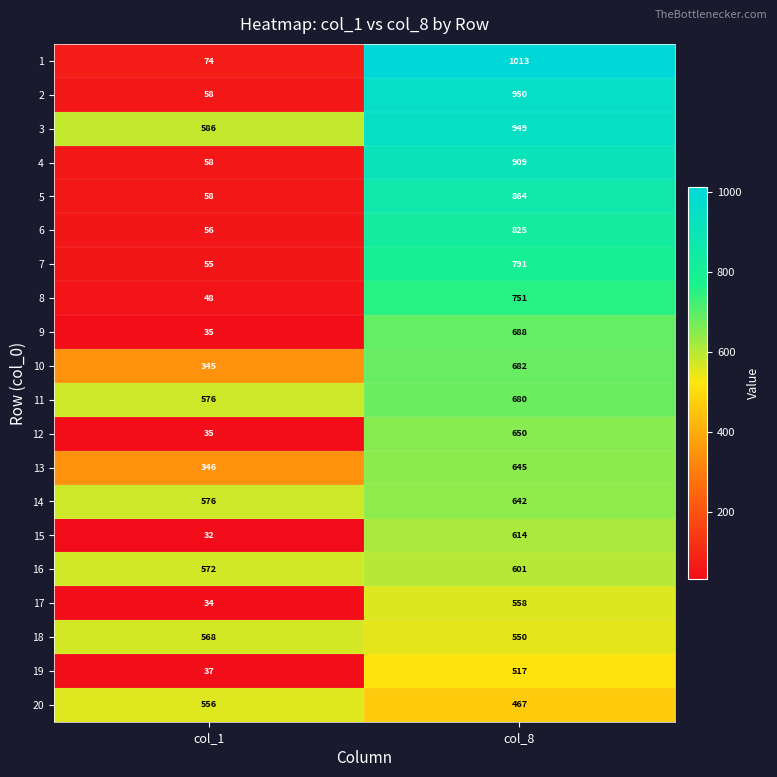

Which label corresponds to the largest value in the chart?

col_8